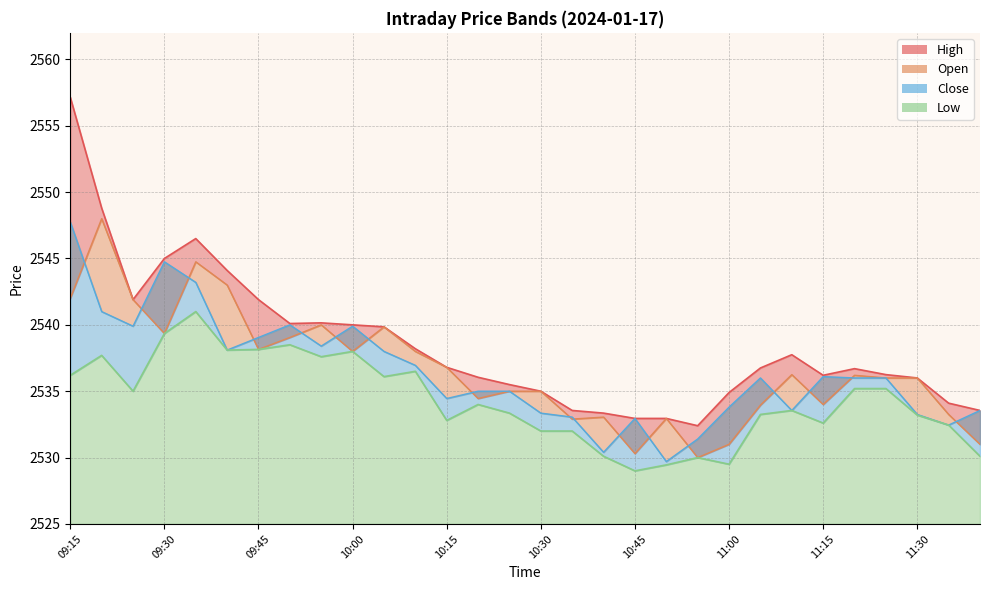

List the labels in order of Close value, smallest first.

10:50, 10:40, 10:55, 11:35, 10:45, 10:35, 11:30, 10:30, 11:10, 11:40, 11:00, 10:15, 10:20, 10:25, 11:05, 11:20, 11:25, 11:15, 10:10, 10:05, 09:40, 09:55, 09:45, 09:25, 10:00, 09:50, 09:20, 09:35, 09:30, 09:15